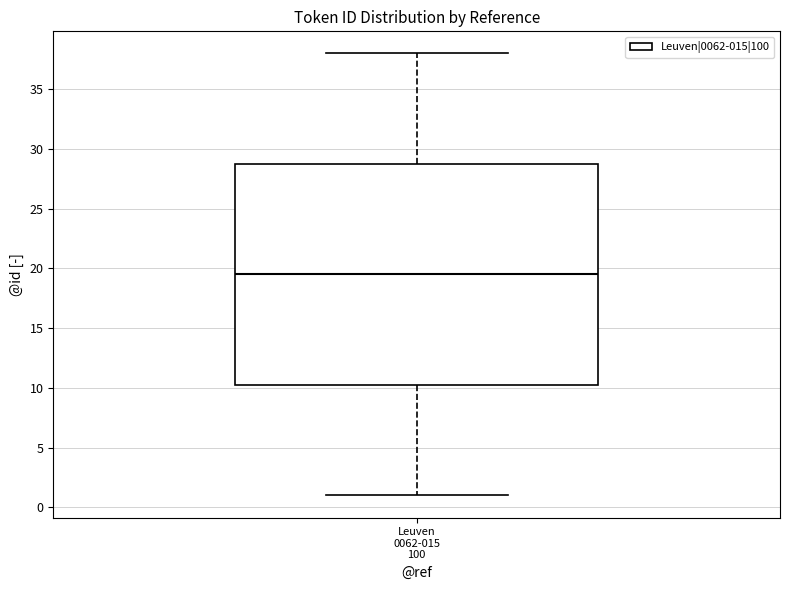

Where does the upper whisker of the box for Leuven 0062-015 100 end on the y-axis? The values are not printed on the chart, so give them approximately, as read against the axis.

38.0